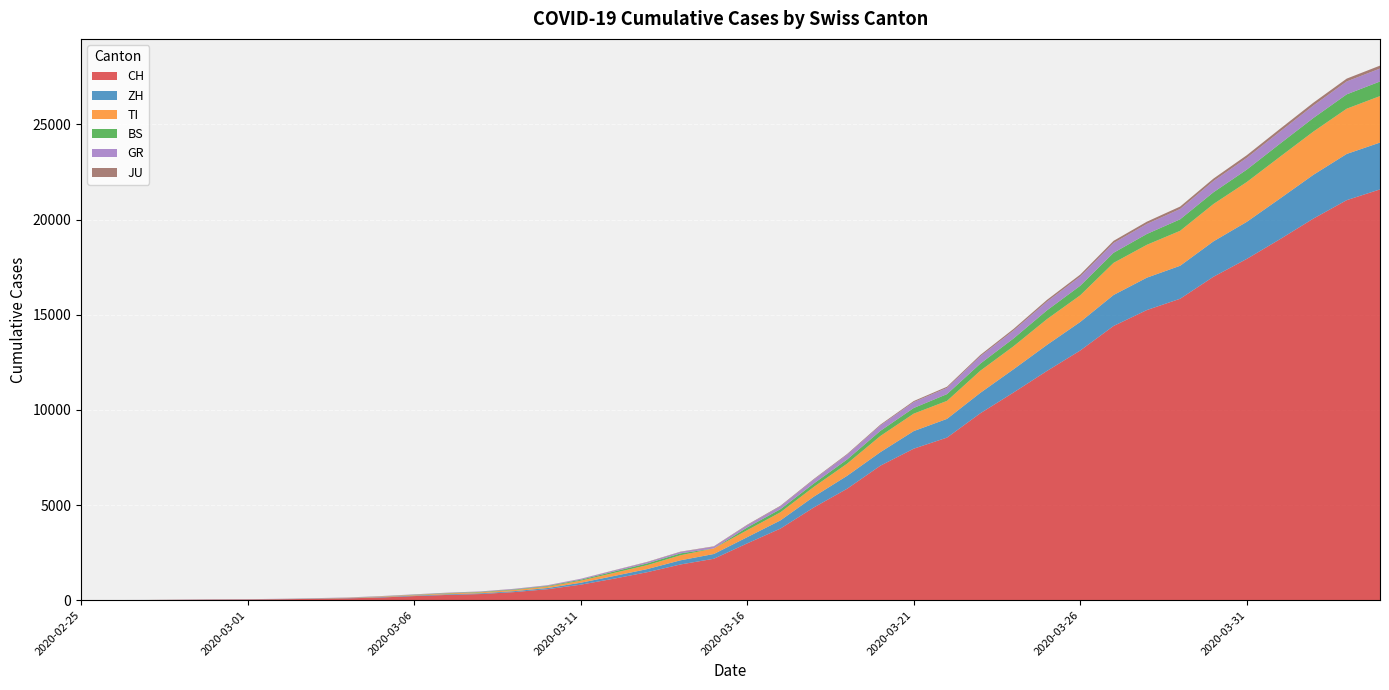

Reading right to left, list all the values displayed in this chart.

CH: 21583	21018	20050	18970	17931	16994	15838	15244	14407	13118	12043	10914	9820	8542	7959	7067	5854	4870	3763	2983	2176	1877	1470	1129	814	575	424	323	276	214	140	96	69	49	35	29	19	8	4	0
ZH: 2461	2428	2300	2136	1947	1859	1733	1701	1627	1500	1368	1221	1073	984	925	711	679	568	429	326	250	218	163	140	101	62	49	40	34	29	23	15	13	10	7	6	2	0	0	0
TI: 2442	2377	2271	2195	2091	1962	1837	1727	1688	1401	1354	1209	1162	945	916	849	638	511	426	368	293	265	206	163	108	75	61	49	41	28	25	13	8	4	2	2	1	1	1	0
BS: 767	754	714	687	653	617	605	569	530	501	462	410	374	356	297	270	220	181	164	143	0	100	92	73	49	33	28	24	21	15	8	3	3	1	1	1	1	1	0	0
GR: 680	678	655	635	617	591	542	527	513	487	458	419	386	327	311	283	252	204	152	118	93	73	65	53	44	32	28	19	18	16	15	13	10	9	6	6	6	2	2	0
JU: 154	149	149	145	140	128	127	119	114	100	92	82	69	61	54	44	36	32	29	25	19	18	17	12	7	7	7	5	5	4	4	2	2	1	1	1	1	1	0	0